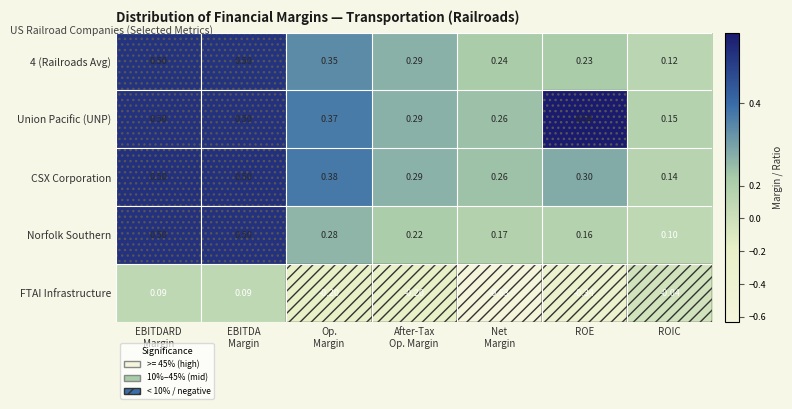

Which series has the largest range (max minus min)?

FTAI Infrastructure